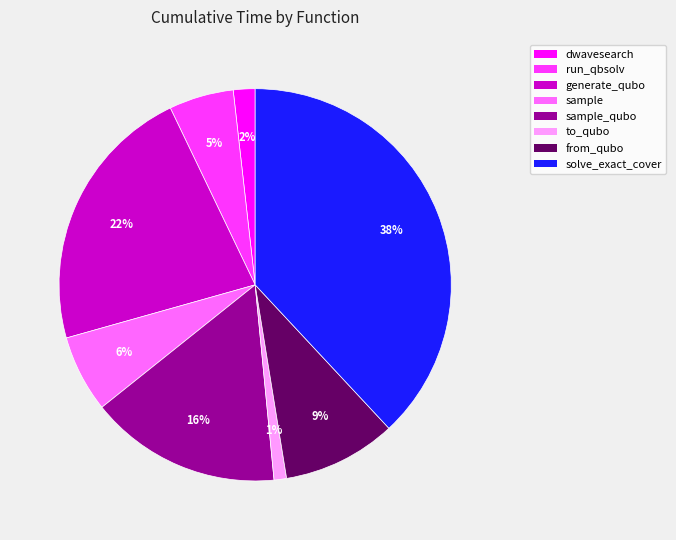

Is there any slice that represents more than half of the pie?

No